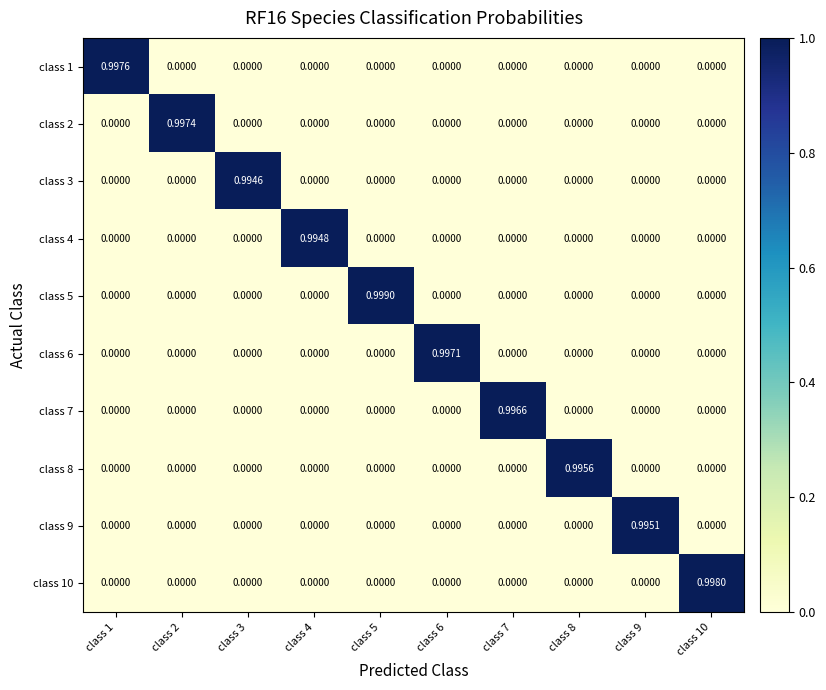

How many series are shown in this chart?

10